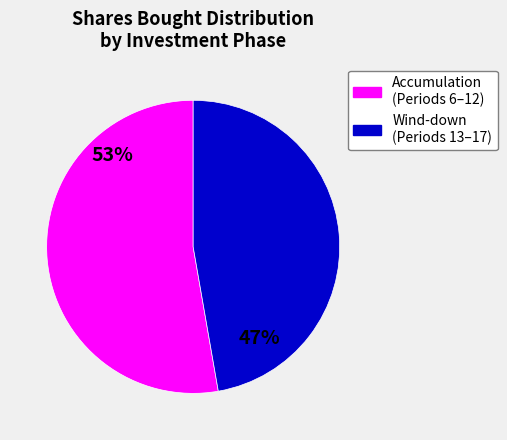

Count the number of slices in the pie.

2